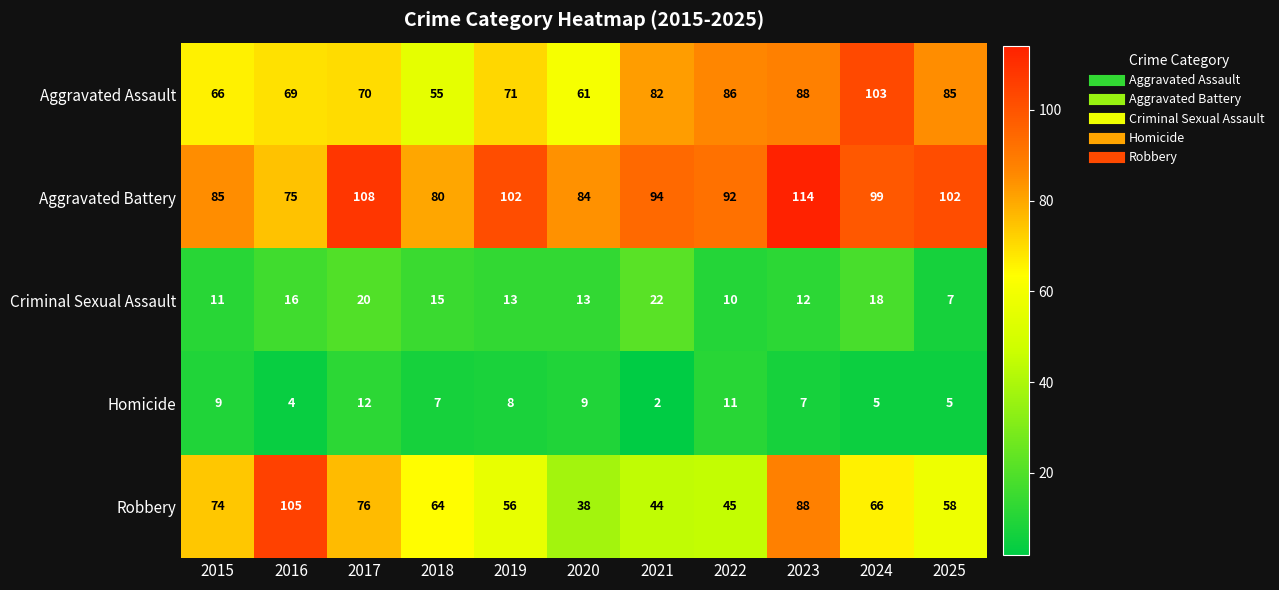

True or false: Criminal Sexual Assault has a value of 13 at 2019.

True